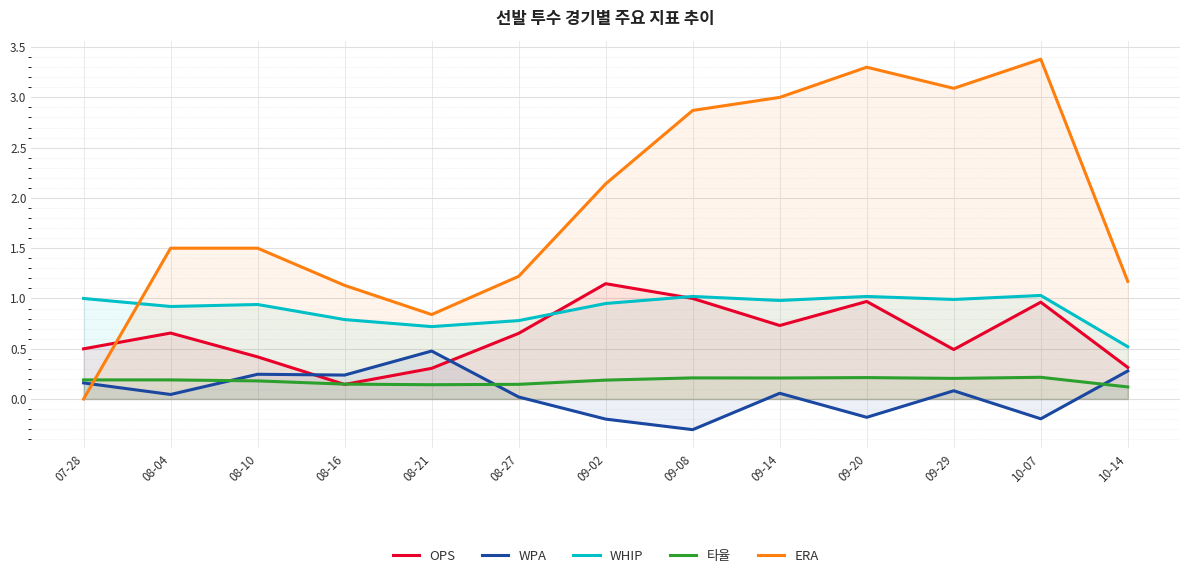

Does the chart display data point markers on the line(s)?

No